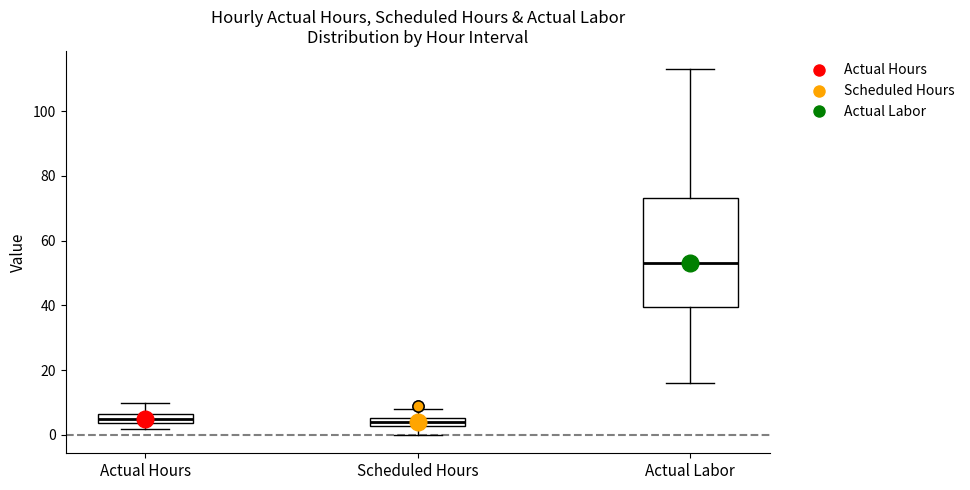

Where does the upper whisker of the box for Actual Labor end on the y-axis? The values are not printed on the chart, so give them approximately, as read against the axis.

112